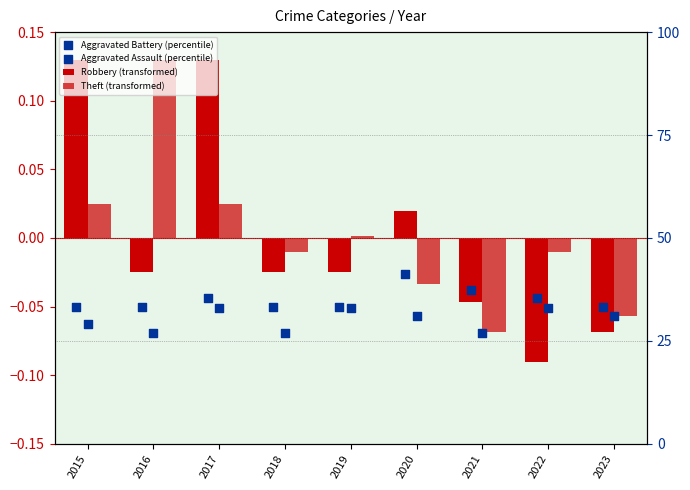

Which series has the widest spread of Y values?

Robbery (transformed)